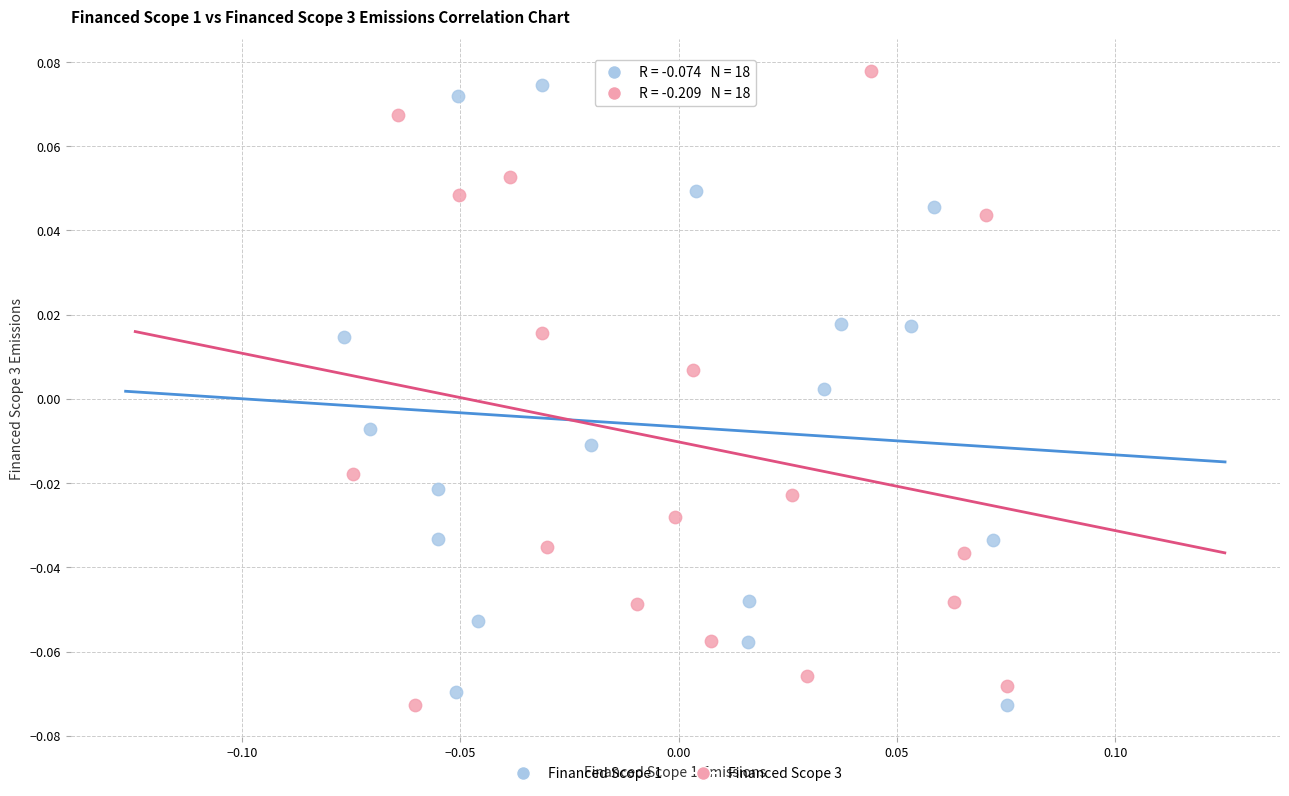

Which series has the widest spread of Y values?

Financed Scope 3